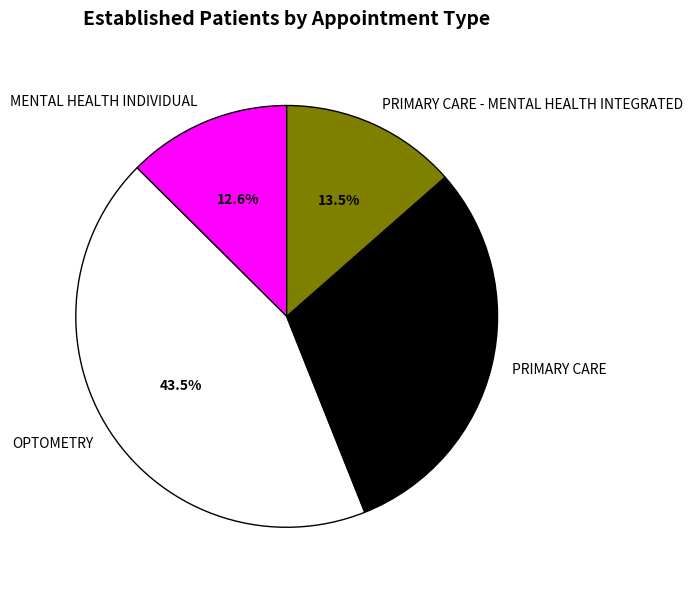

To the nearest percent, what percentage of the pie is PRIMARY CARE?

30%